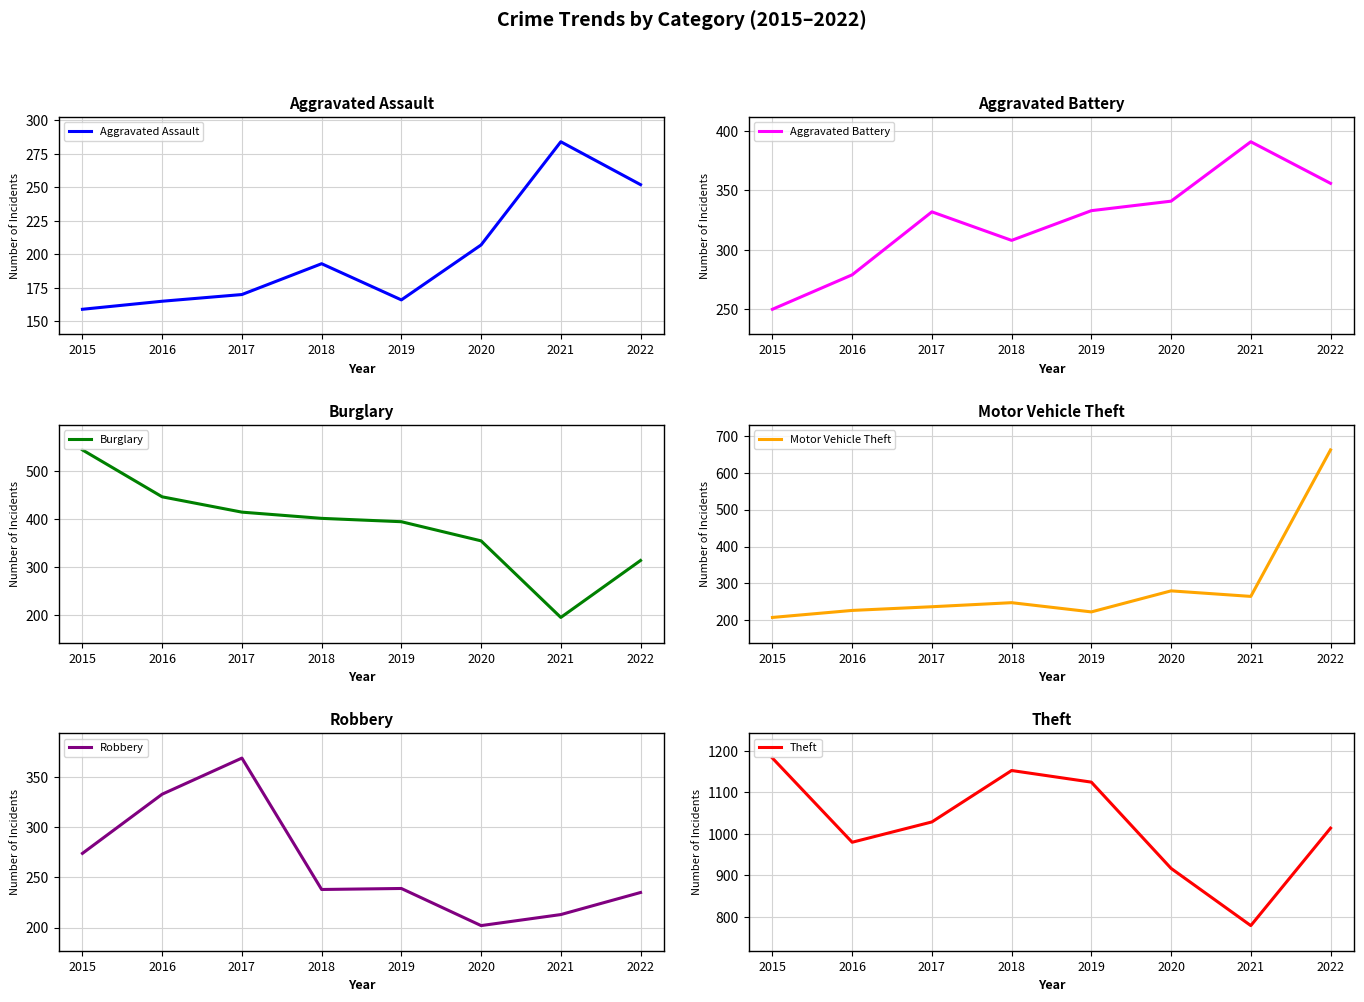

How many interior local peaks does the Motor Vehicle Theft series have?

2